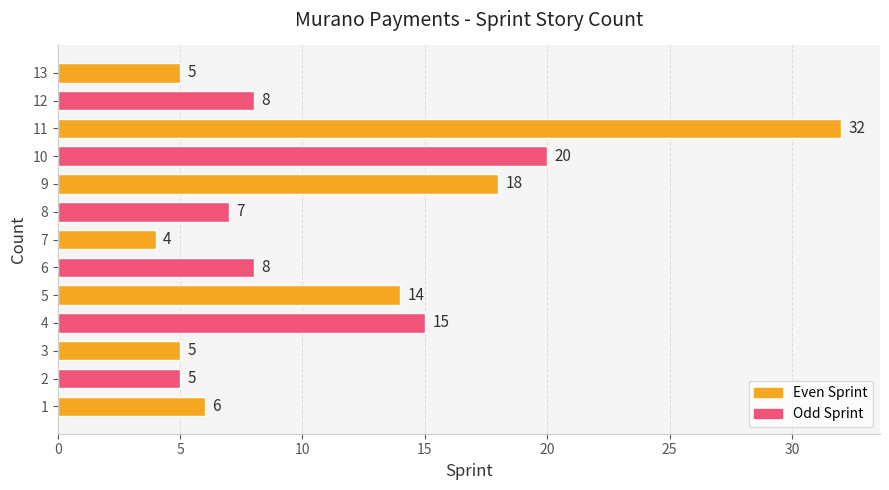

What is the sum of all values?

147